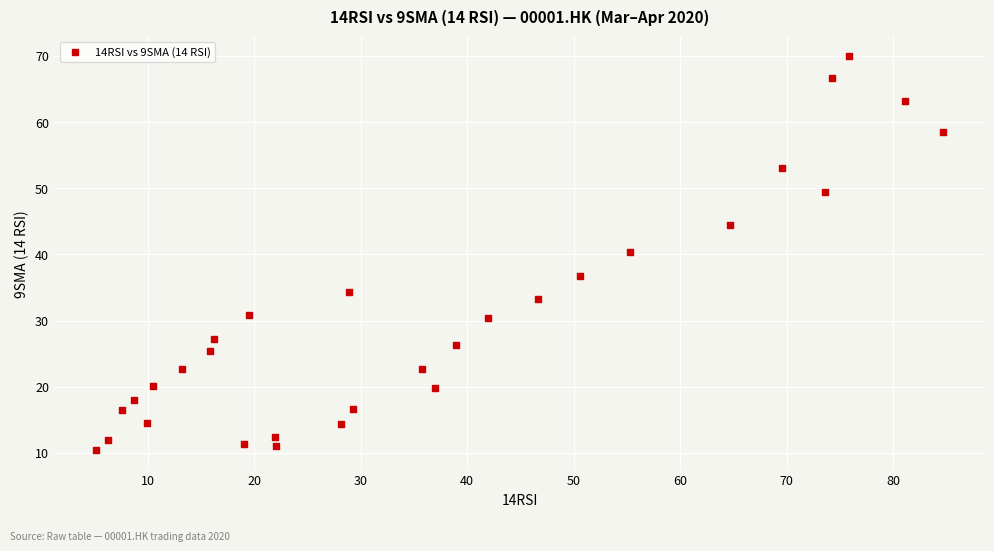

What is the range of X values (max minus min)?

79.5